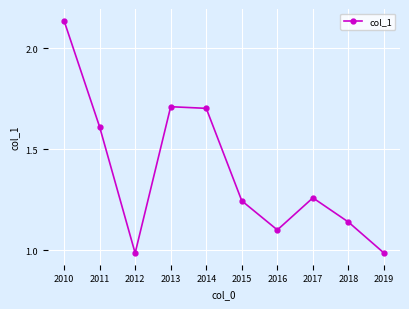

What is the ratio of the value at 2018 to the value at 2017?

0.9